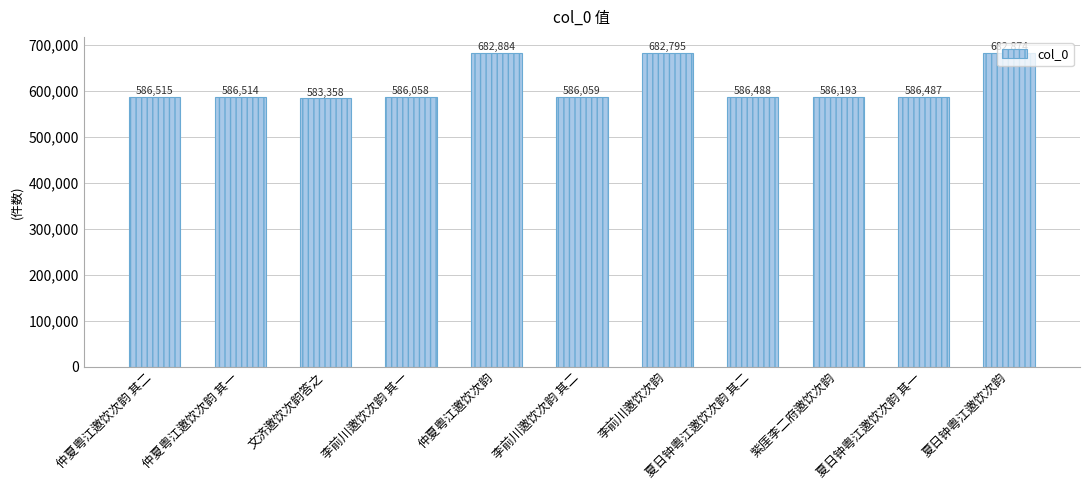

Are the bars horizontal?

No